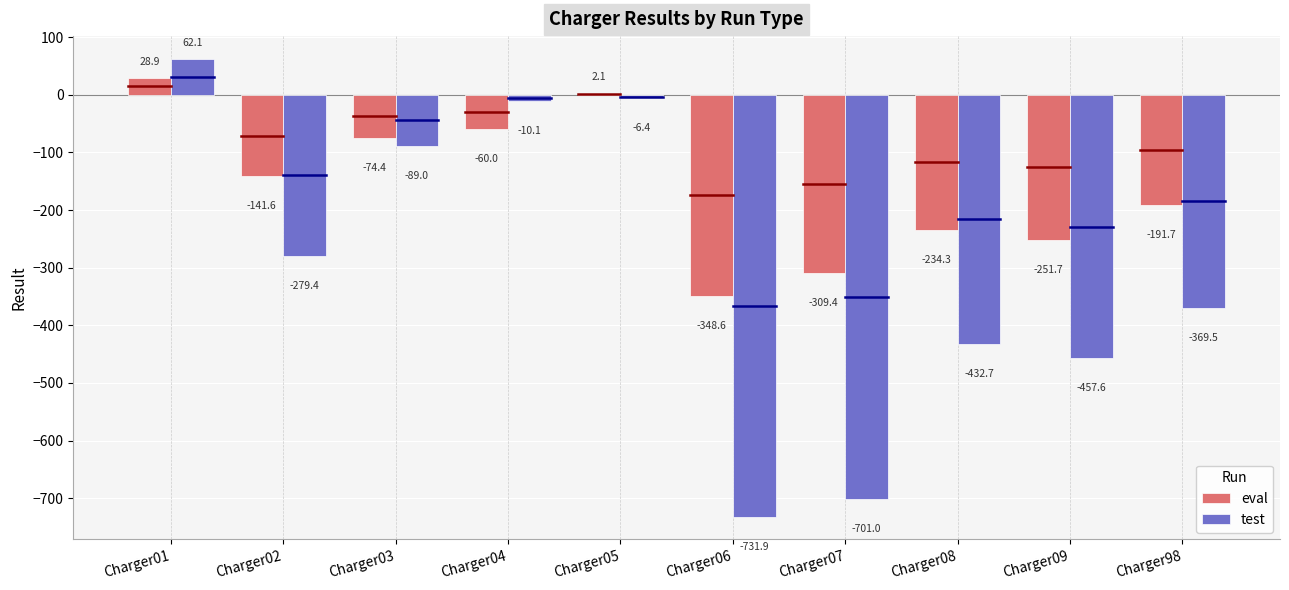

What is the difference between the test values at Charger01 and Charger08?

494.8